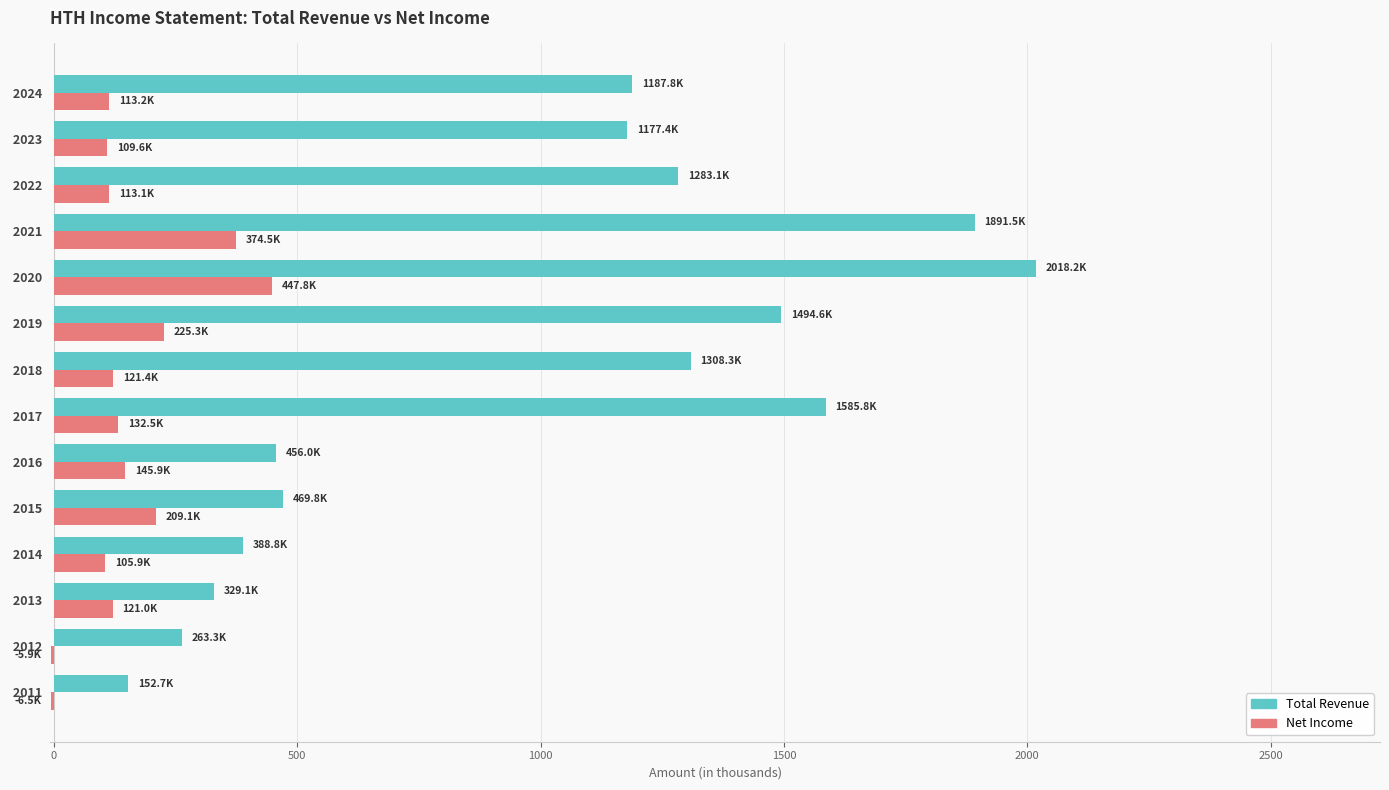

What is the sum of all Total Revenue values?

14006.4